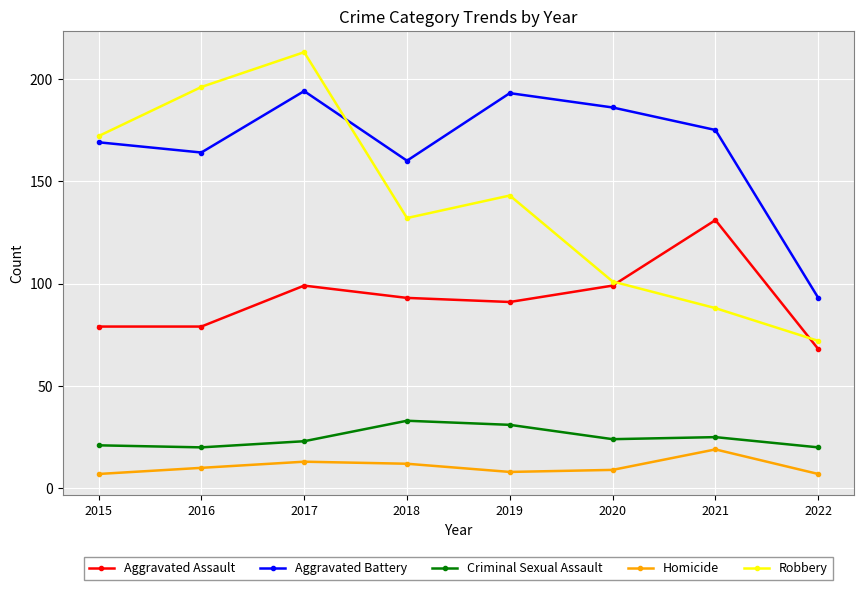

What is the minimum value shown in the chart?

7